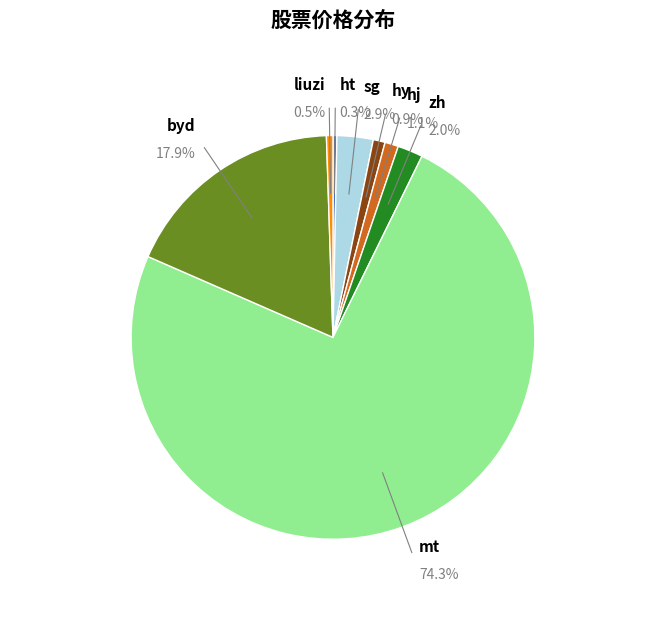

Is the sum of byd and sg greater than half?

No